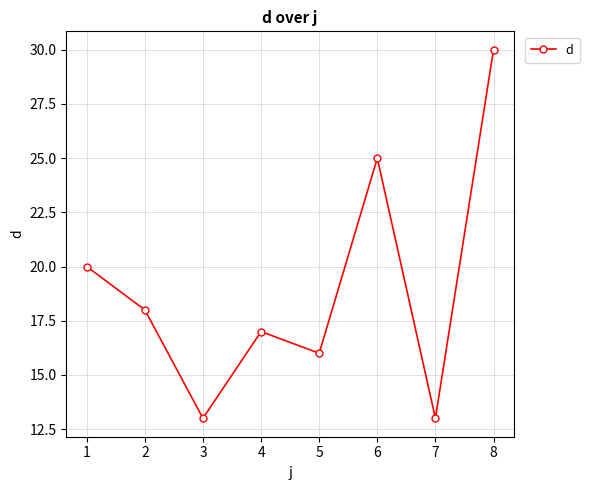

What is the difference between the maximum and minimum values?

17